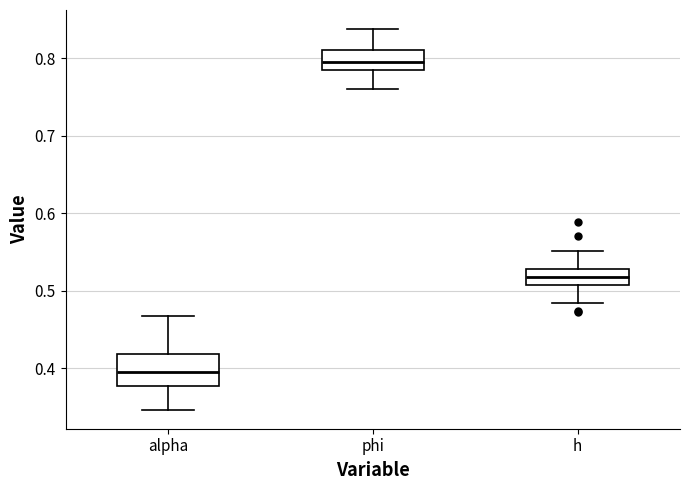

Which box is the tallest, from its lower edge to its upper edge?

alpha